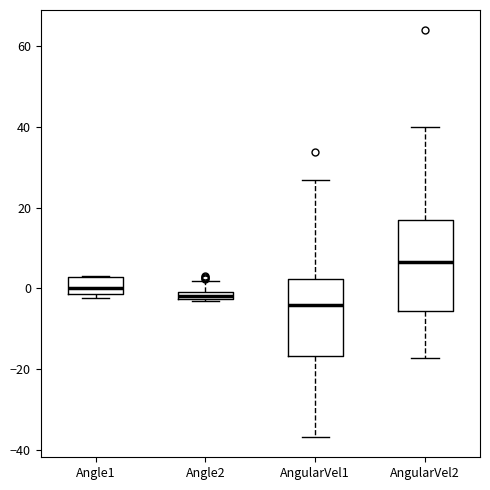

Where is the lower edge of the box for Angle1 on the y-axis? The values are not printed on the chart, so give them approximately, as read against the axis.

-2